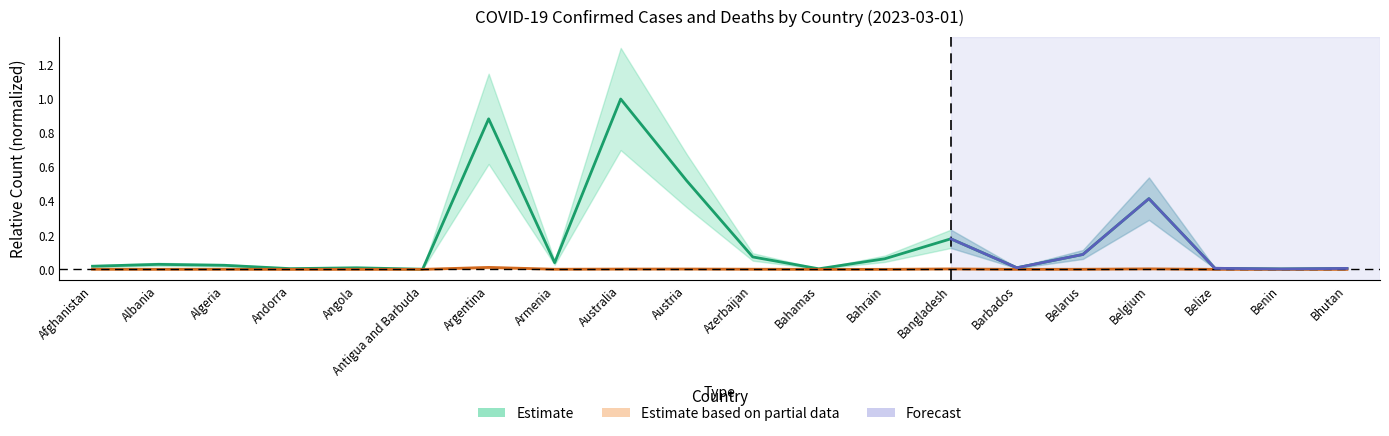

Reading right to left, list all the values displayed in this chart.

Confirmed: Bhutan=0.0	Benin=0.0	Belize=0.0	Belgium=0.4	Belarus=0.1	Barbados=0.0	Bangladesh=0.2	Bahrain=0.1	Bahamas=0.0	Azerbaijan=0.1	Austria=0.5	Australia=1.0	Armenia=0.0	Argentina=0.9	Antigua and Barbuda=0.0	Angola=0.0	Andorra=0.0	Algeria=0.0	Albania=0.0	Afghanistan=0.0
Deaths: Bhutan=0.0	Benin=0.0	Belize=0.0	Belgium=0.0	Belarus=0.0	Barbados=0.0	Bangladesh=0.0	Bahrain=0.0	Bahamas=0.0	Azerbaijan=0.0	Austria=0.0	Australia=0.0	Armenia=0.0	Argentina=0.0	Antigua and Barbuda=0.0	Angola=0.0	Andorra=0.0	Algeria=0.0	Albania=0.0	Afghanistan=0.0